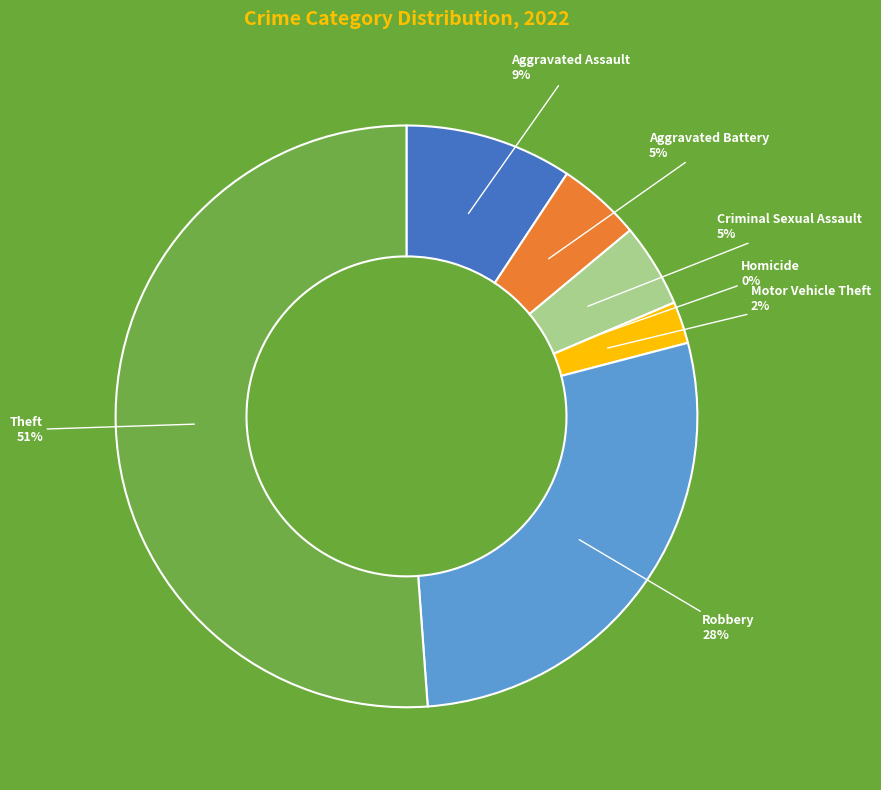

The Motor Vehicle Theft slice represents 2% of the pie. True or false?

True